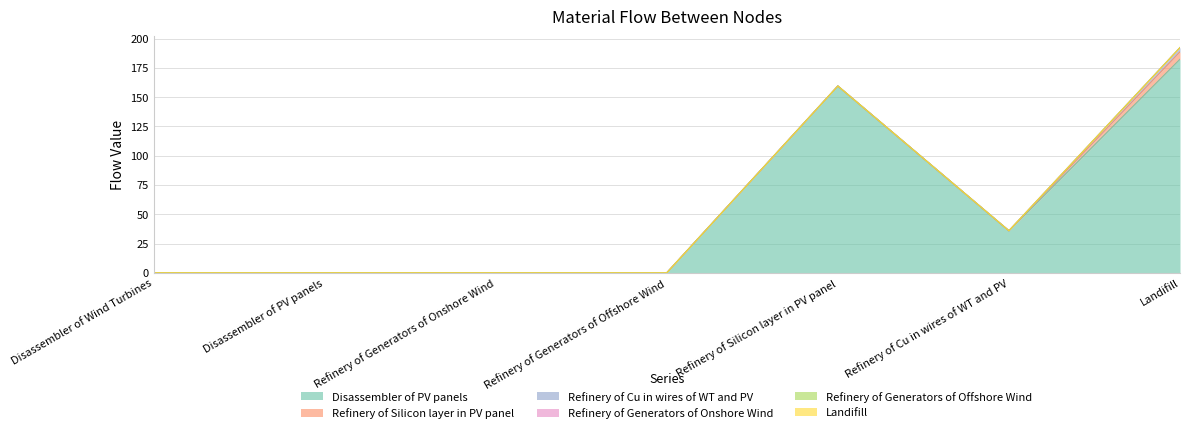

Rank the series by their maximum value, from lowest to highest.

Refinery of Generators of Onshore Wind, Refinery of Generators of Offshore Wind, Landifill, Refinery of Cu in wires of WT and PV, Refinery of Silicon layer in PV panel, Disassembler of PV panels